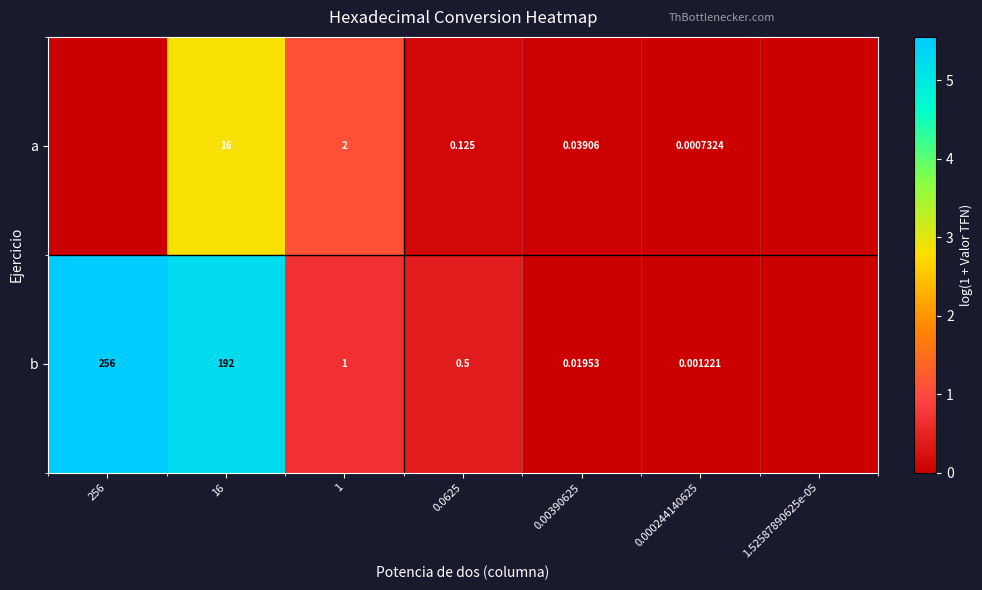

Between 0.00390625 and 0.000244140625, which series saw the biggest shift?

a